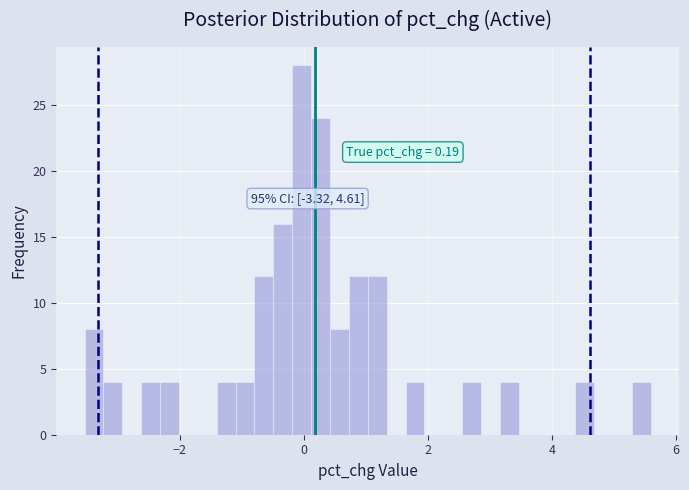

Read against the x-axis, roughly where is the centre of the tallest bar?

0.0